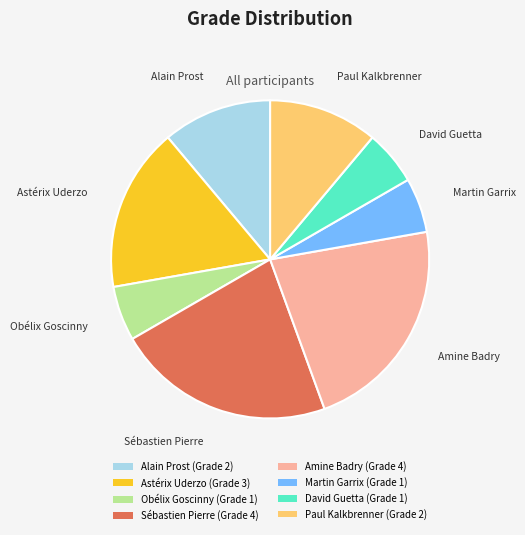

How many segments does this pie chart have?

8